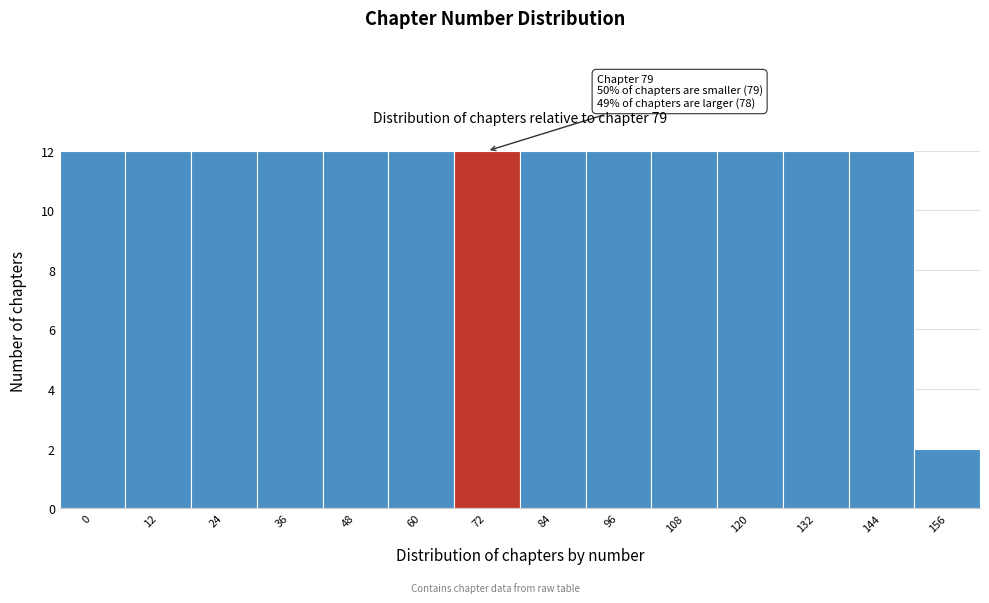

Reading left to right, what are all the values shown in this chart?

12	12	12	12	12	12	12	12	12	12	12	12	12	2